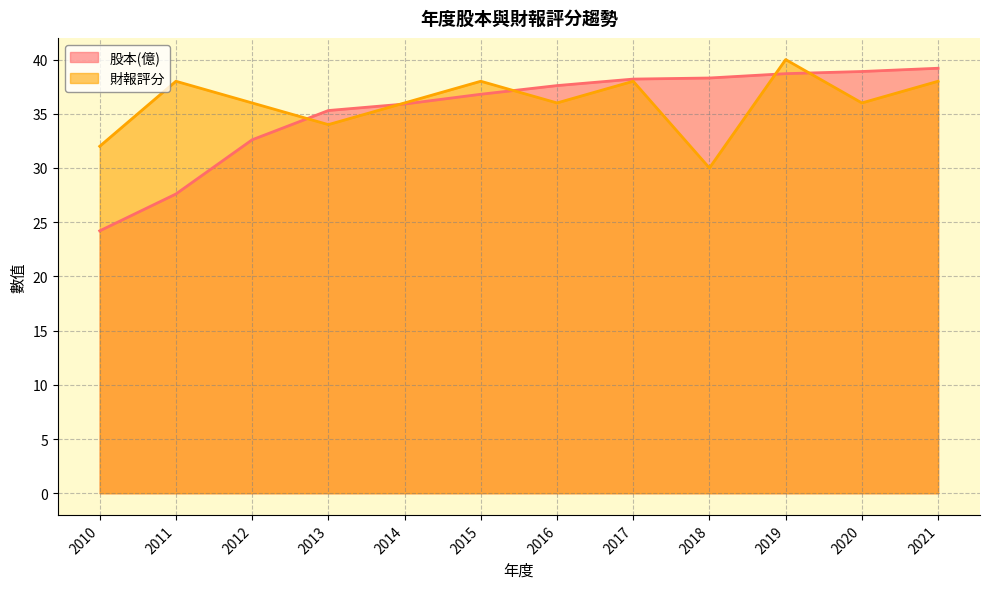

What is the minimum value shown in the chart?

24.2